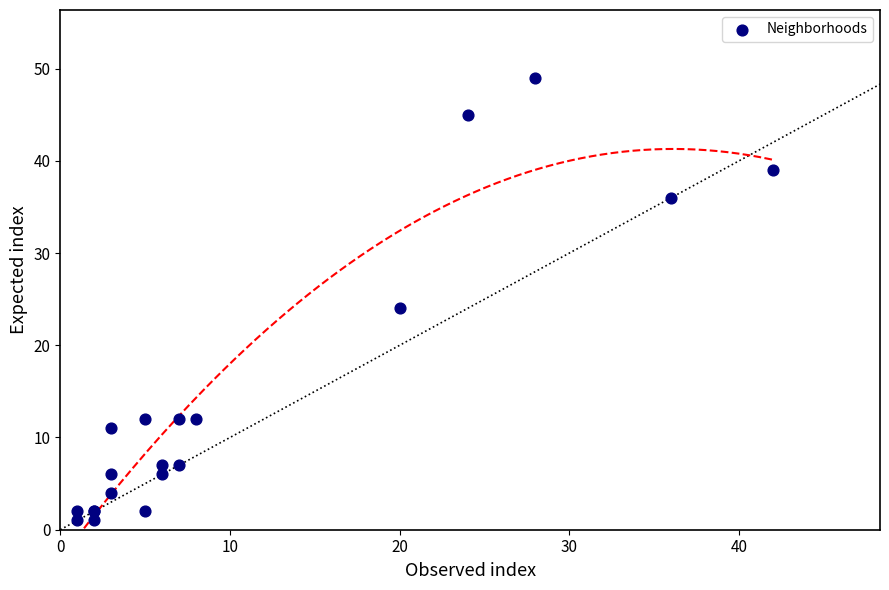

What Y value in the scatter plot is closest to 25?

24